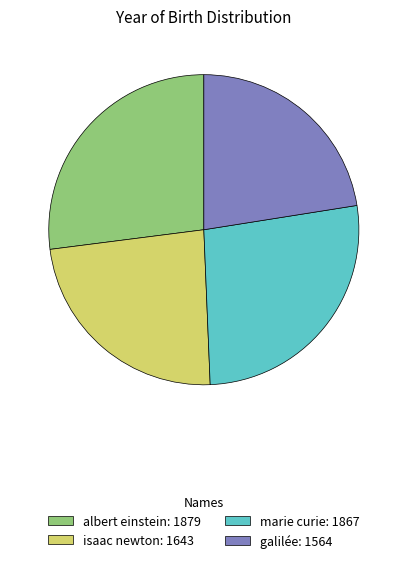

Is it true that galilée is 8% of the pie?

False